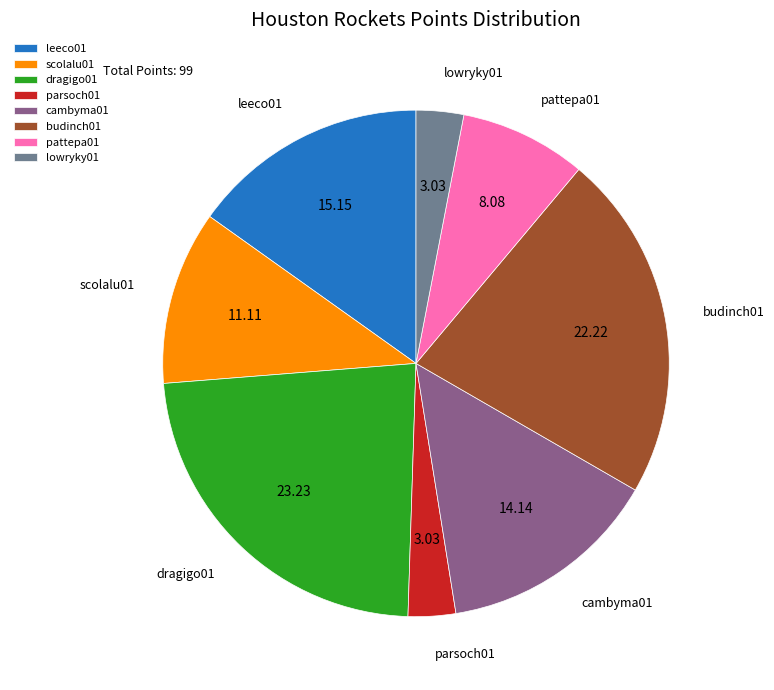

The pattepa01 slice represents 8% of the pie. True or false?

True